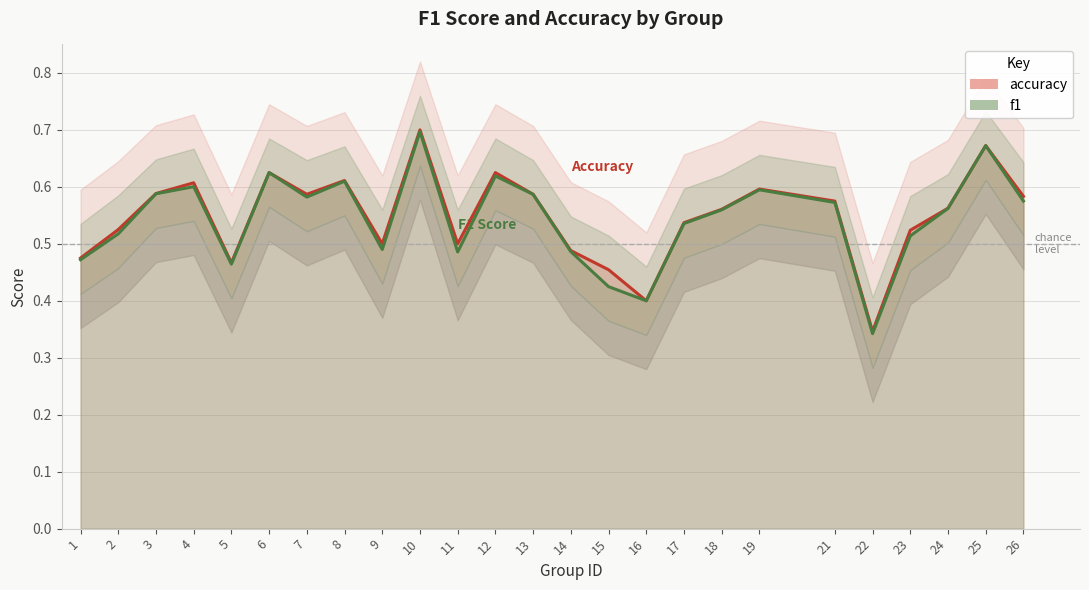

Which category has the highest value in the accuracy series?

10